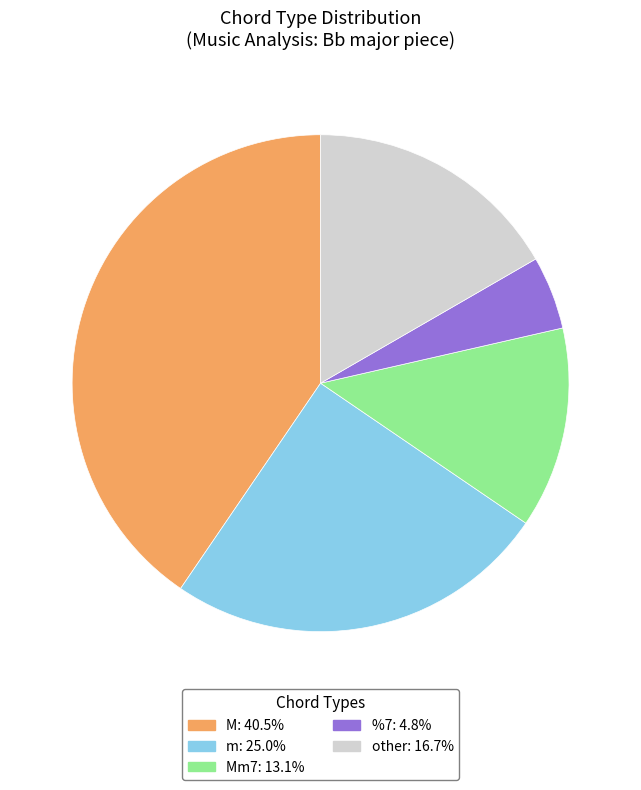

Is there any slice that represents more than half of the pie?

No